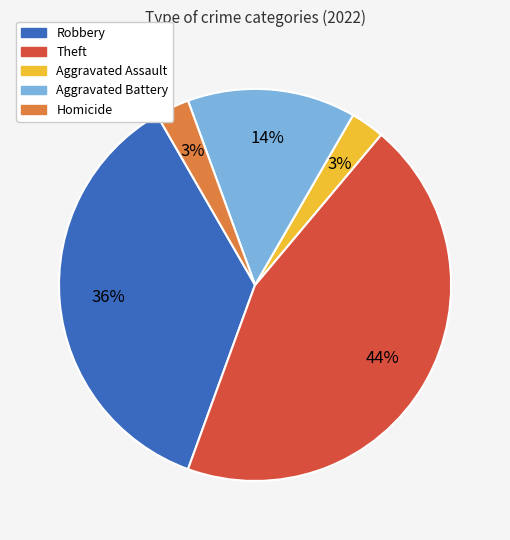

To the nearest percent, what is the average slice percentage?

20%